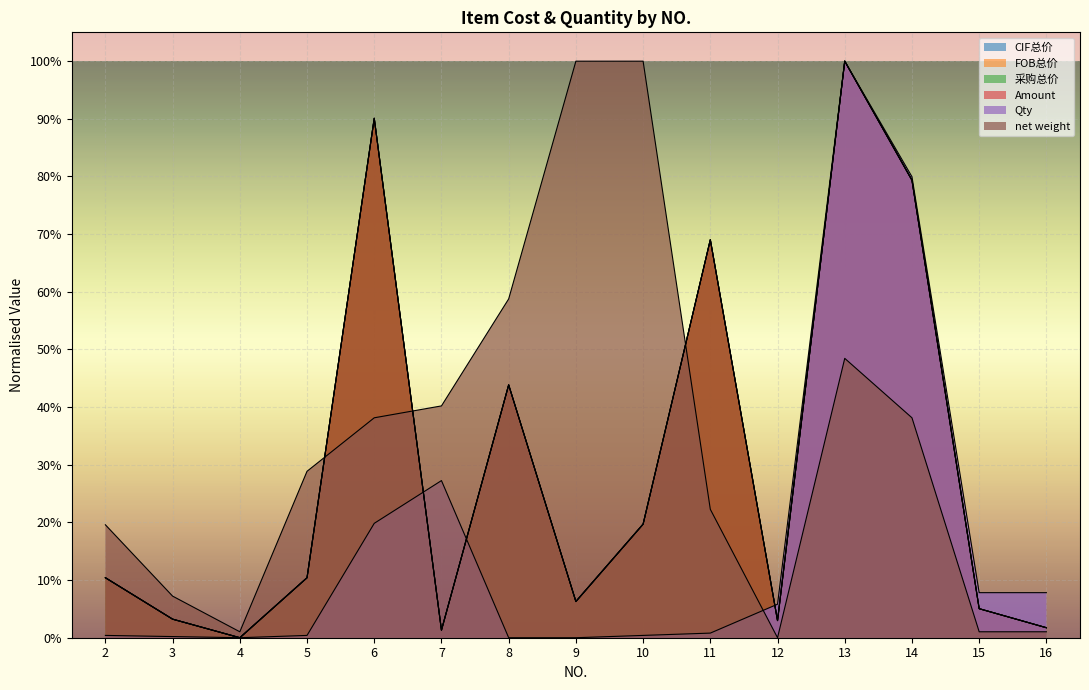

Does the chart display data point markers on the line(s)?

No